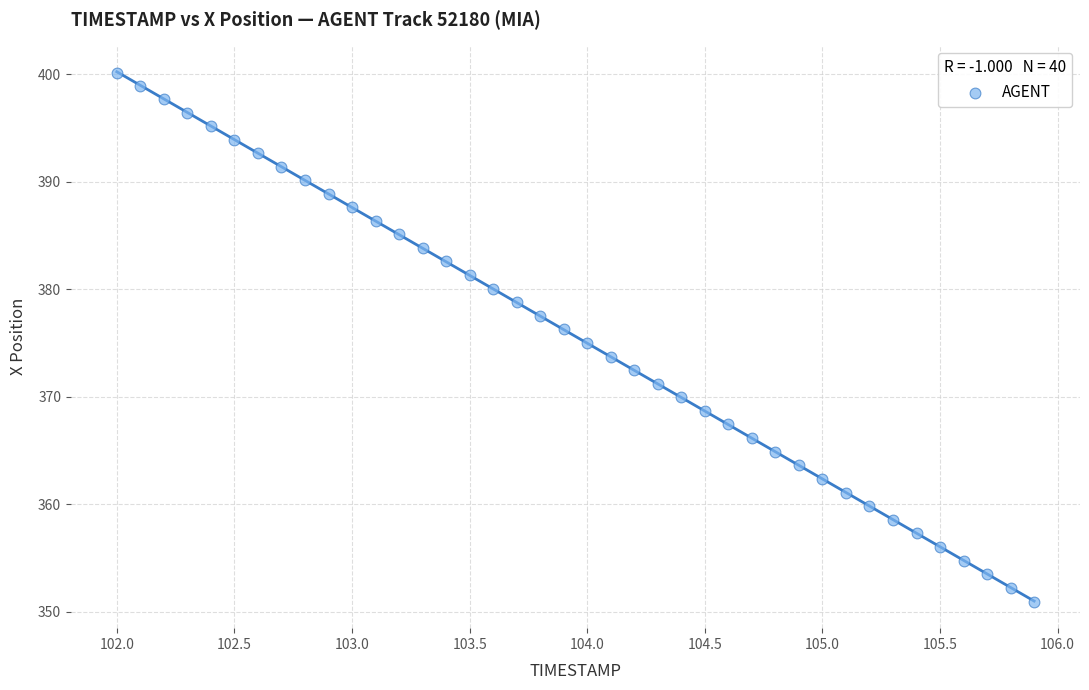

What is the range of X values (max minus min)?

3.9